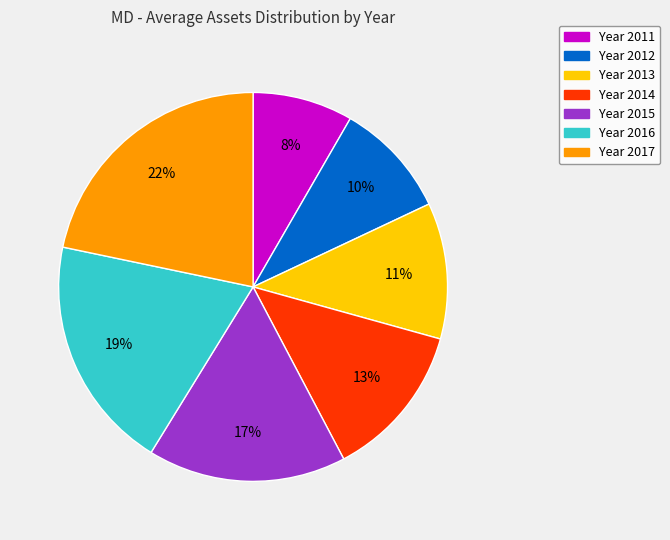

To the nearest percent, what is the average slice percentage?

14%